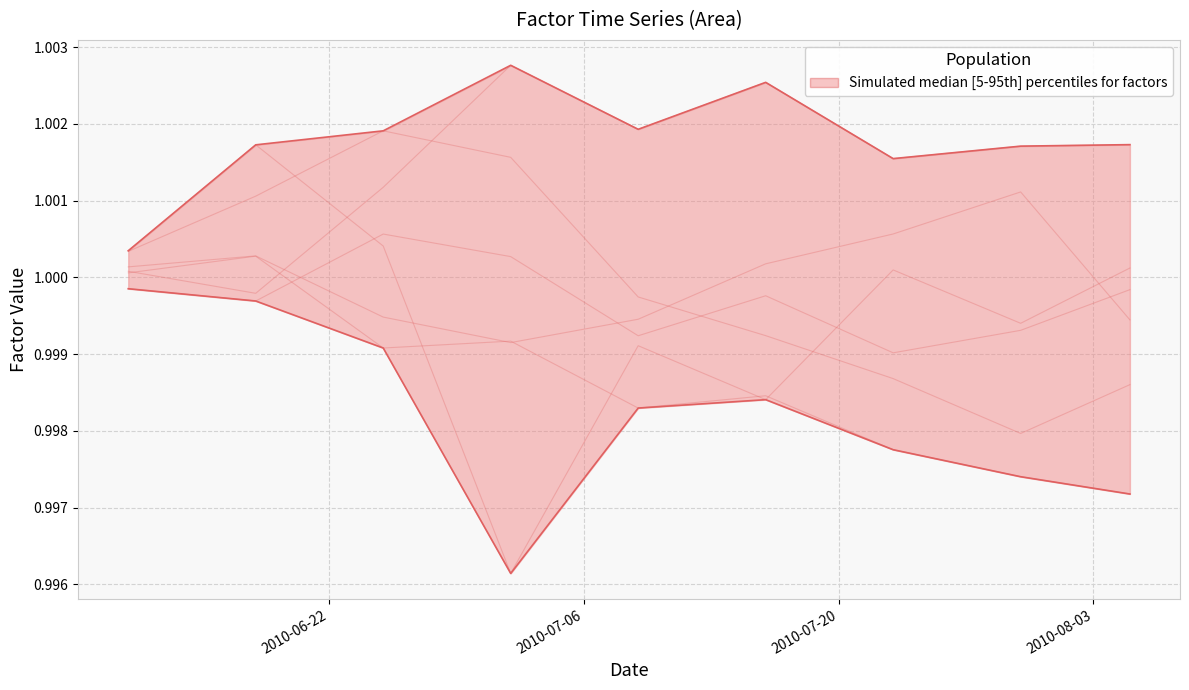

Reading right to left, list all the values displayed in this chart.

factor1: 1.0	1.0	1.0	1.0	1.0	1.0	1.0	1.0	1.0
factor2: 1.0	1.0	1.0	1.0	1.0	1.0	1.0	1.0	1.0
factor3: 1.0	1.0	1.0	1.0	1.0	1.0	1.0	1.0	1.0
factor4: 1.0	1.0	1.0	1.0	1.0	1.0	1.0	1.0	1.0
factor5: 1.0	1.0	1.0	1.0	1.0	1.0	1.0	1.0	1.0
factor6: 1.0	1.0	1.0	1.0	1.0	1.0	1.0	1.0	1.0